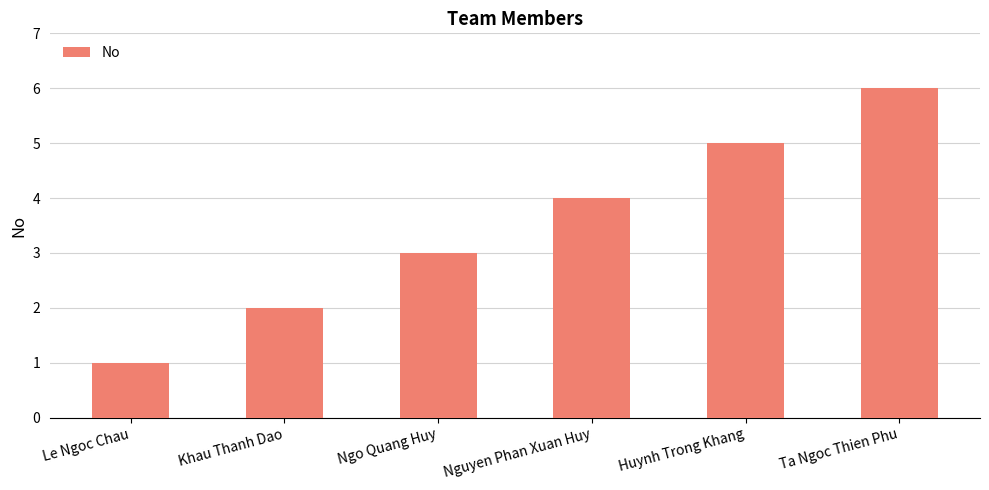

Reading right to left, extract all data points from this chart.

6	5	4	3	2	1